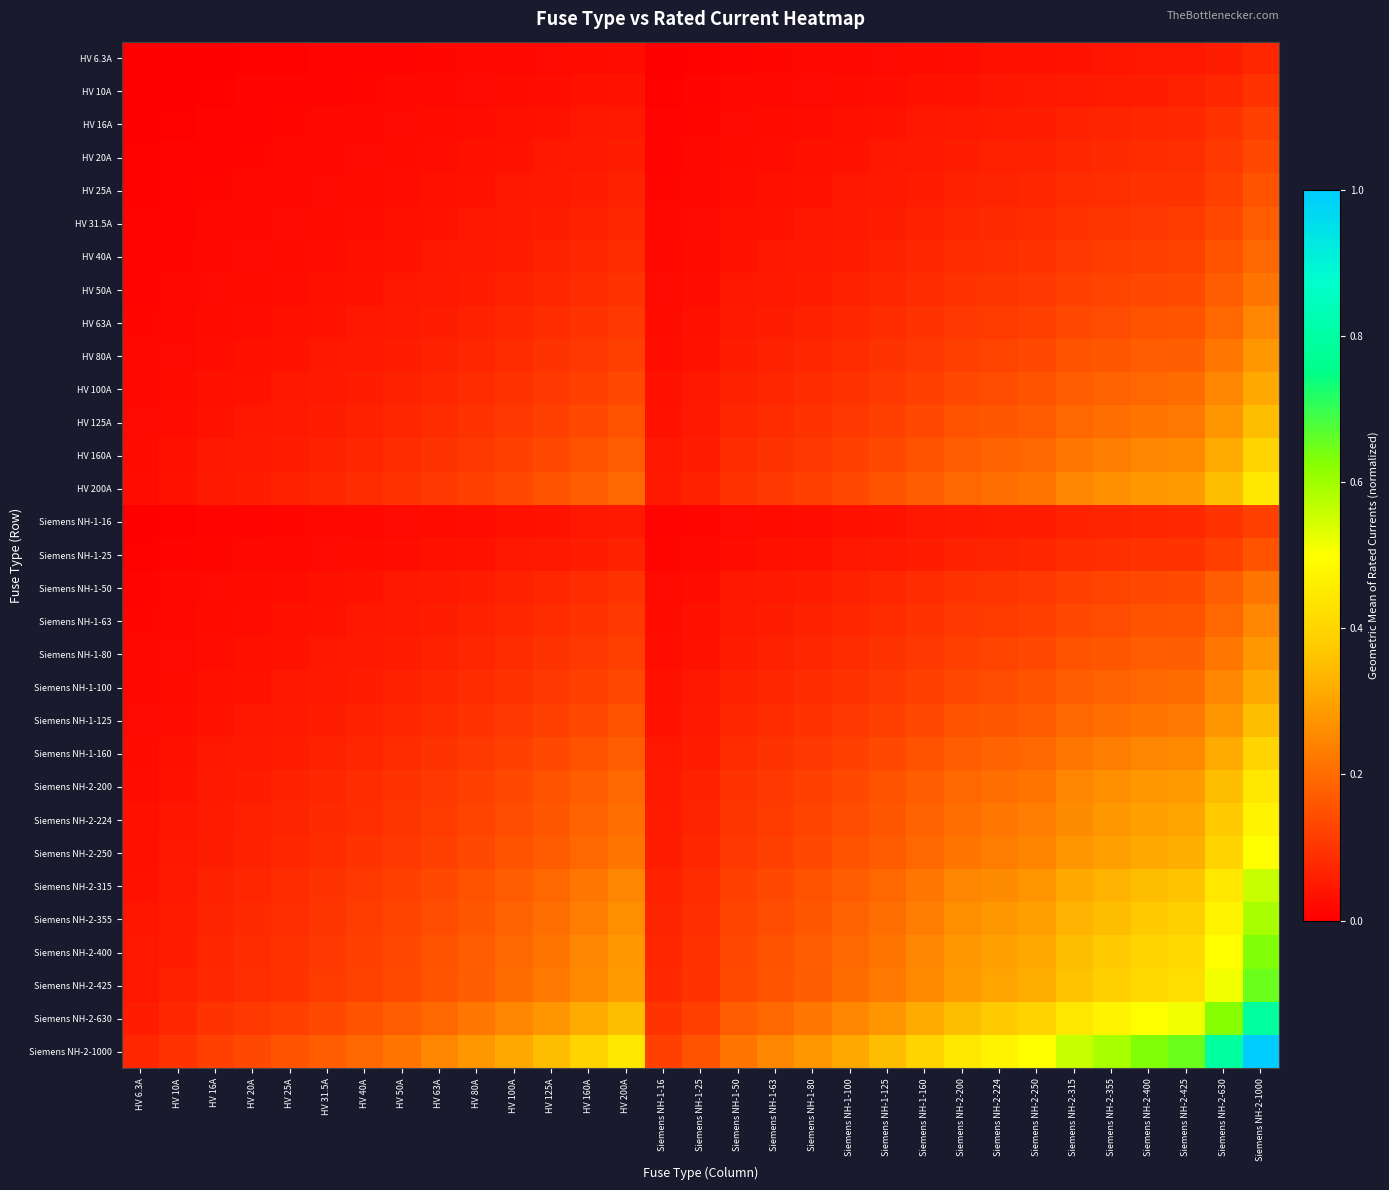

How many series are shown in this chart?

31